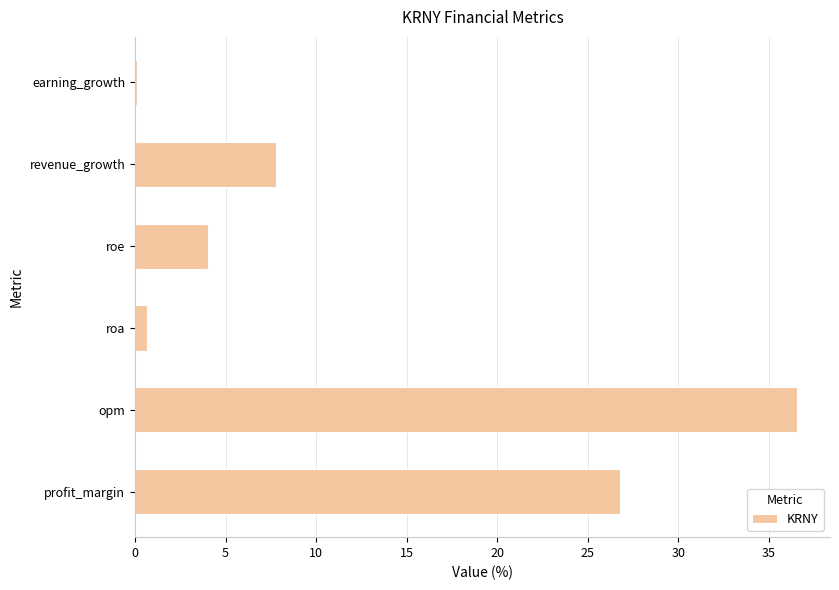

Which has a higher value, roe or revenue_growth?

revenue_growth